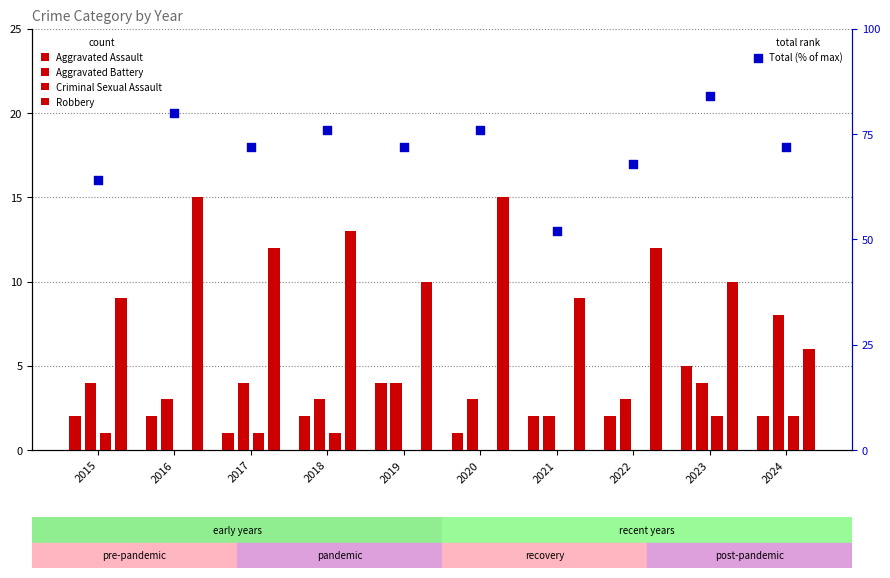

What is the total value across all series at 2015?

80